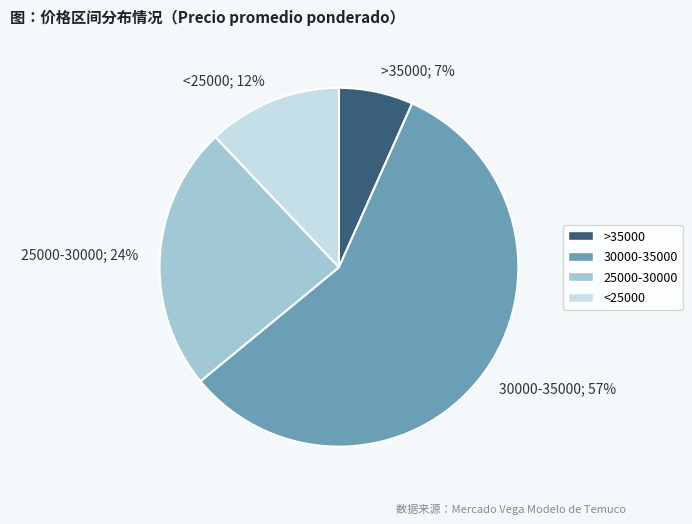

True or false: 30000-35000 accounts for 43% of the total.

False